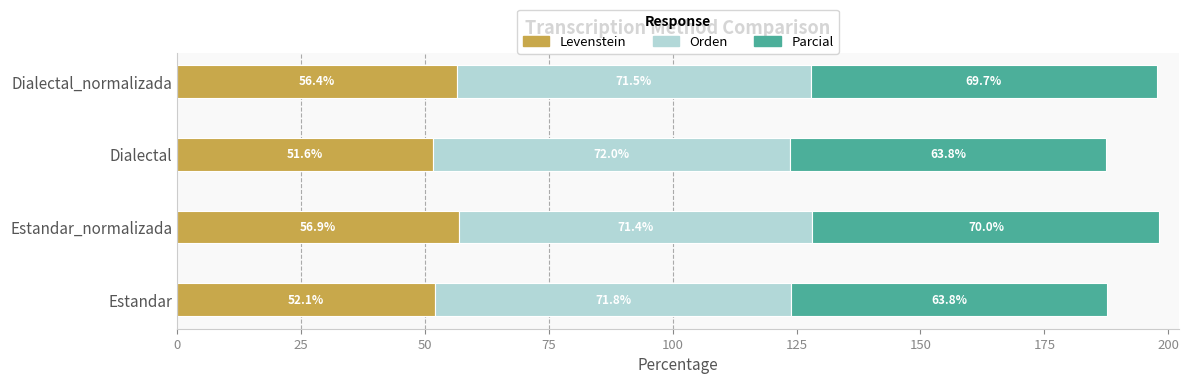

At which label does Levenstein reach its peak?

Estandar_normalizada